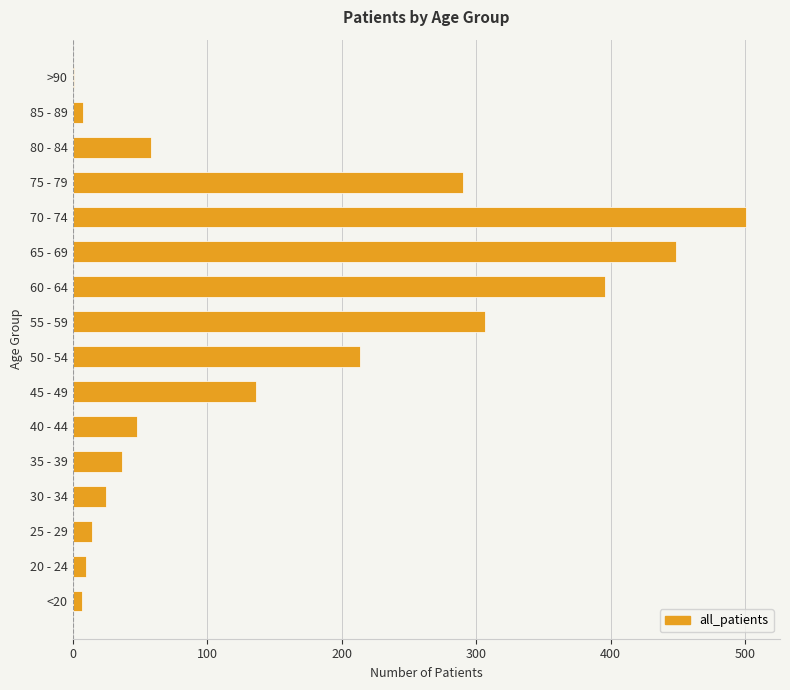

Which category has the highest value across all series?

70 - 74